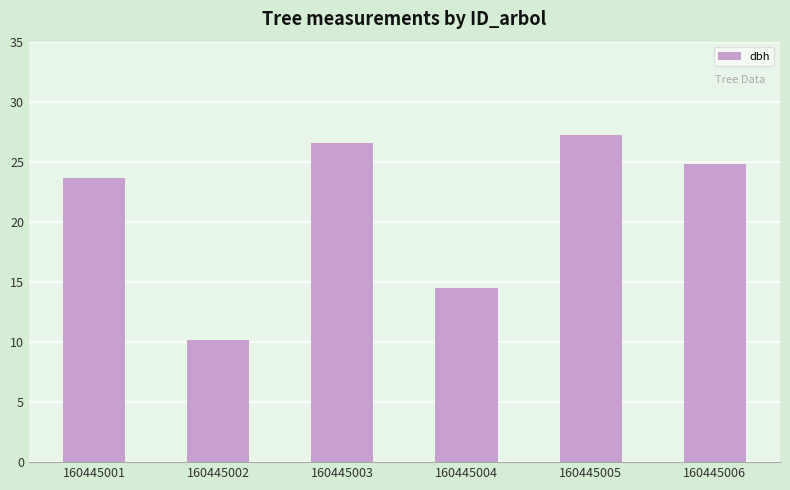

What is the average value?

21.2